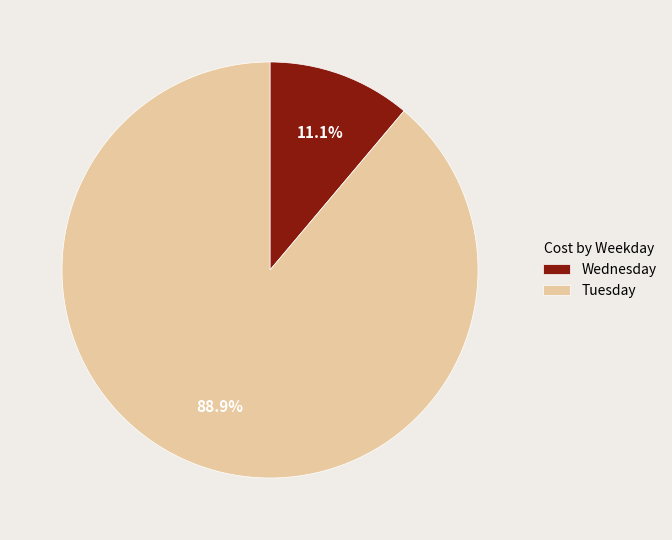

Does Tuesday represent more than half of the total?

Yes